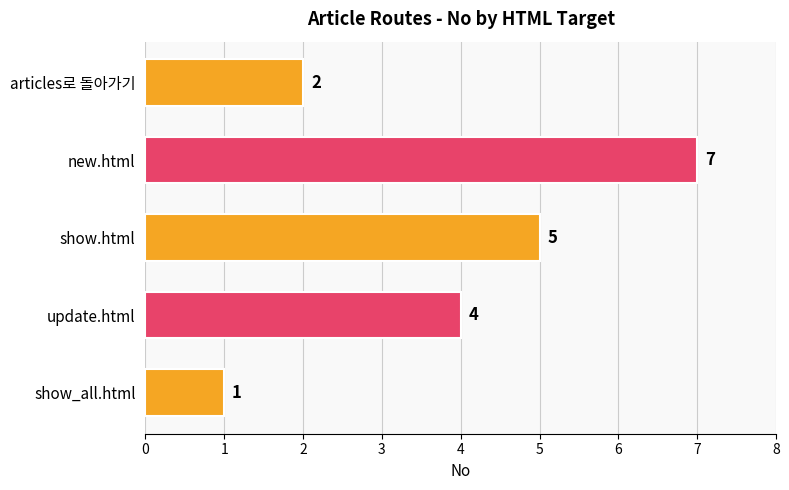

What is the change in value from update.html to new.html?

+3